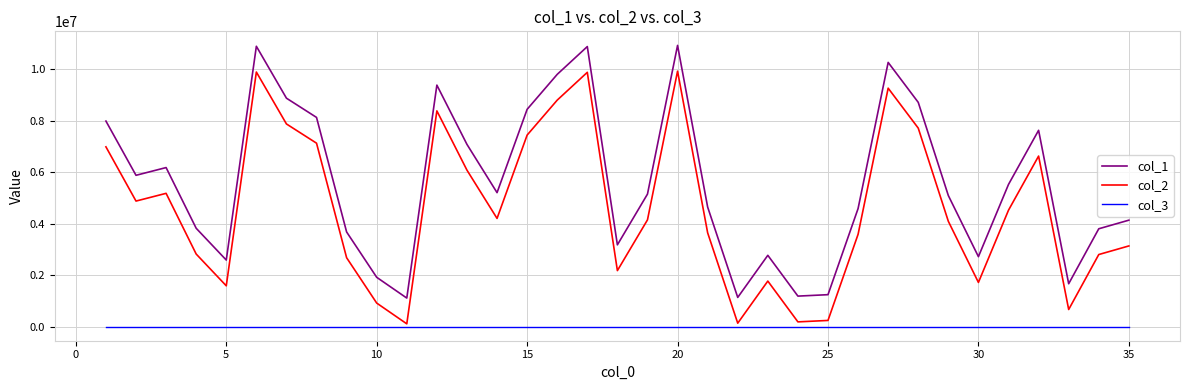

List the series in order of their overall mean, lowest first.

col_3, col_2, col_1